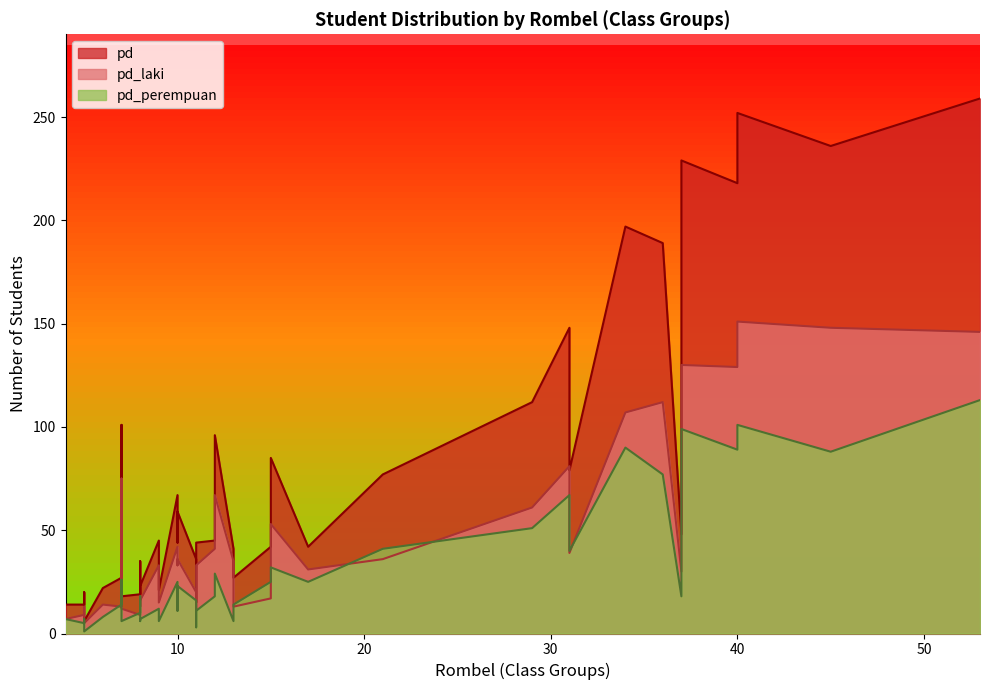

Rank the series by their average value, from highest to lowest.

pd, pd_laki, pd_perempuan